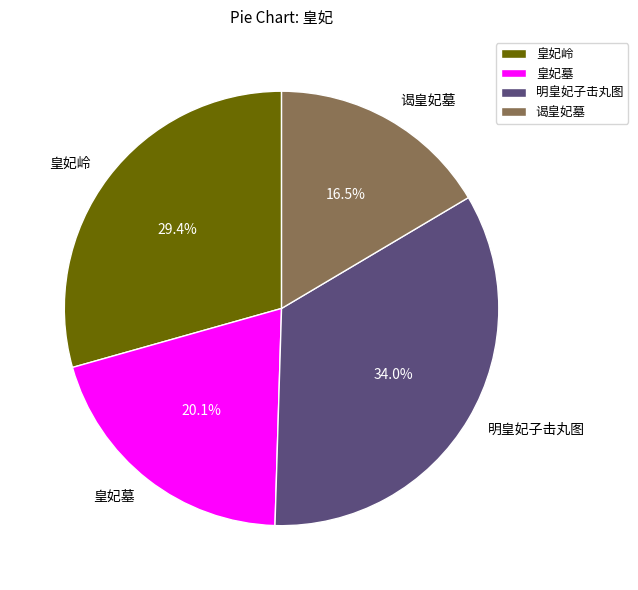

Between 谒皇妃墓 and 皇妃墓, which is larger?

皇妃墓